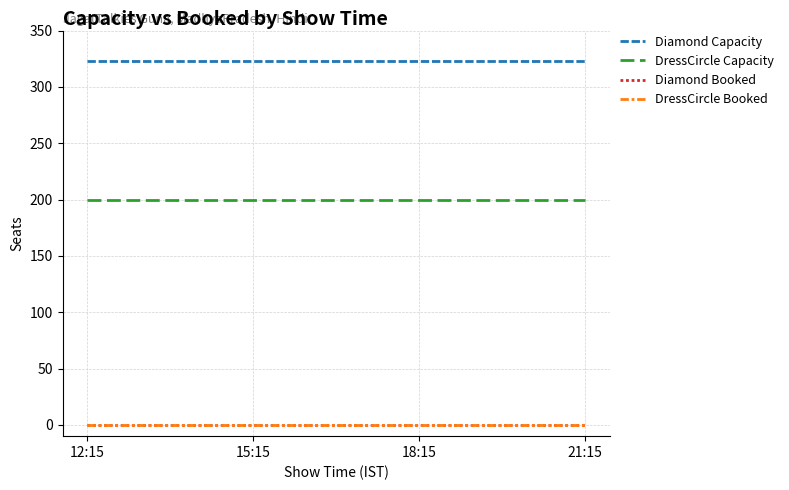

Is this an area chart (filled region under the line)?

No